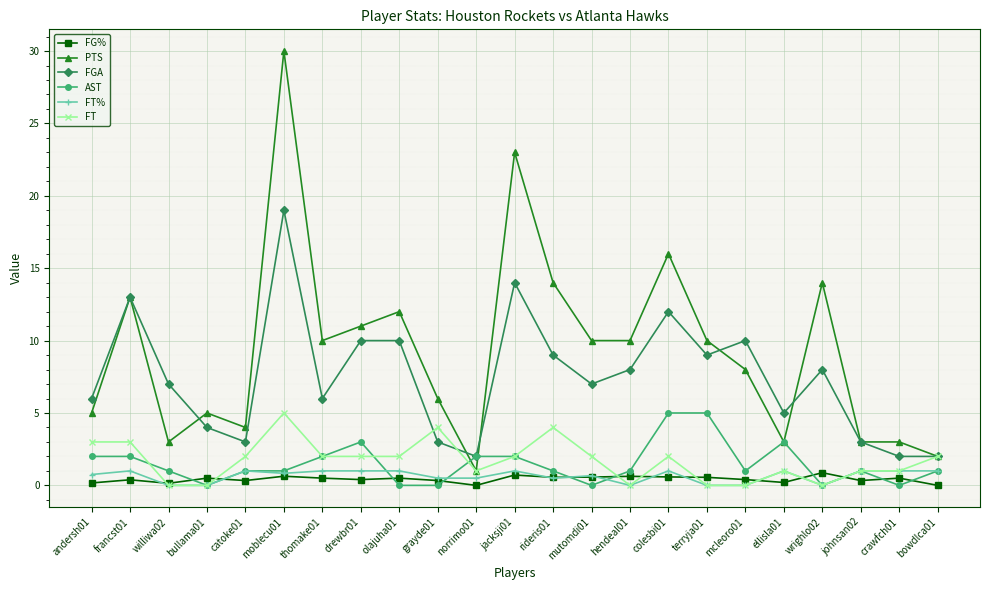

How many distinct data groups are displayed?

6